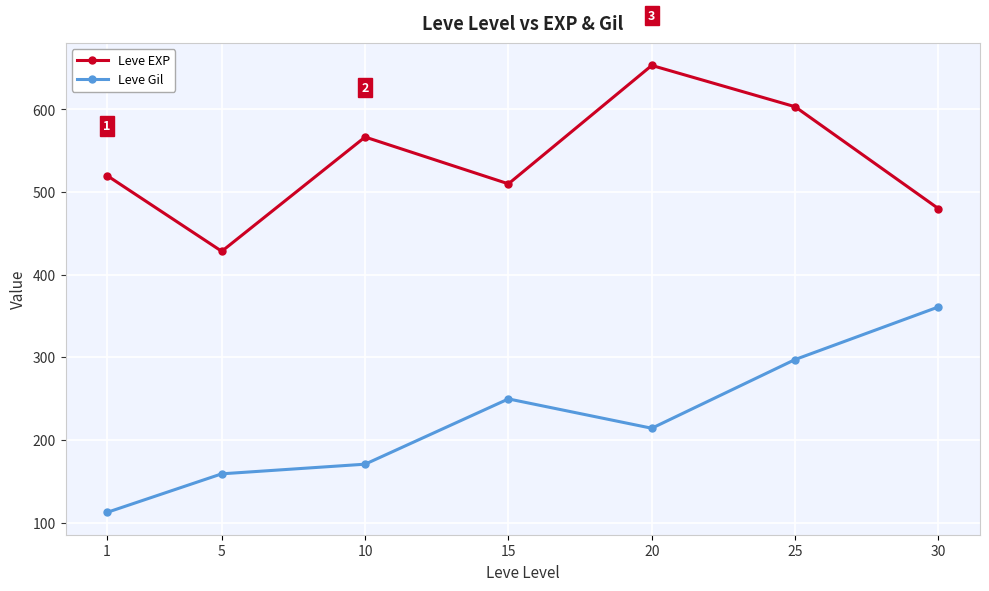

Reading right to left, what are all the values shown in this chart?

Leve EXP: 480.0	603.3	653.3	510.0	566.7	428.3	520.0
Leve Gil: 361.0	297.3	214.2	249.7	170.7	159.0	112.3